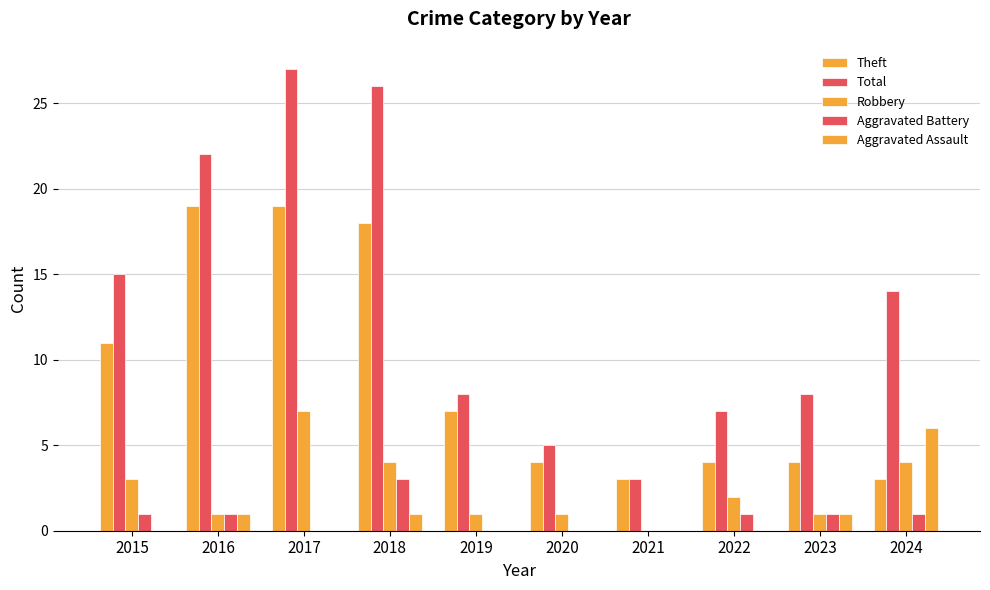

The Total series shows 14 at 2023. True or false?

False